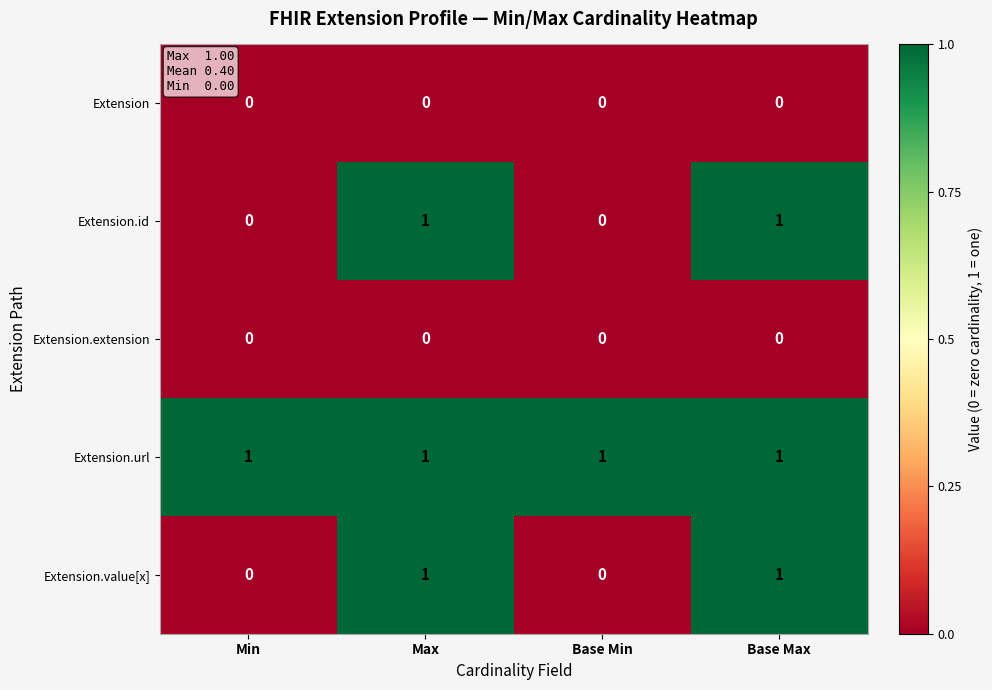

What is the total value across all series at Base Max?

3